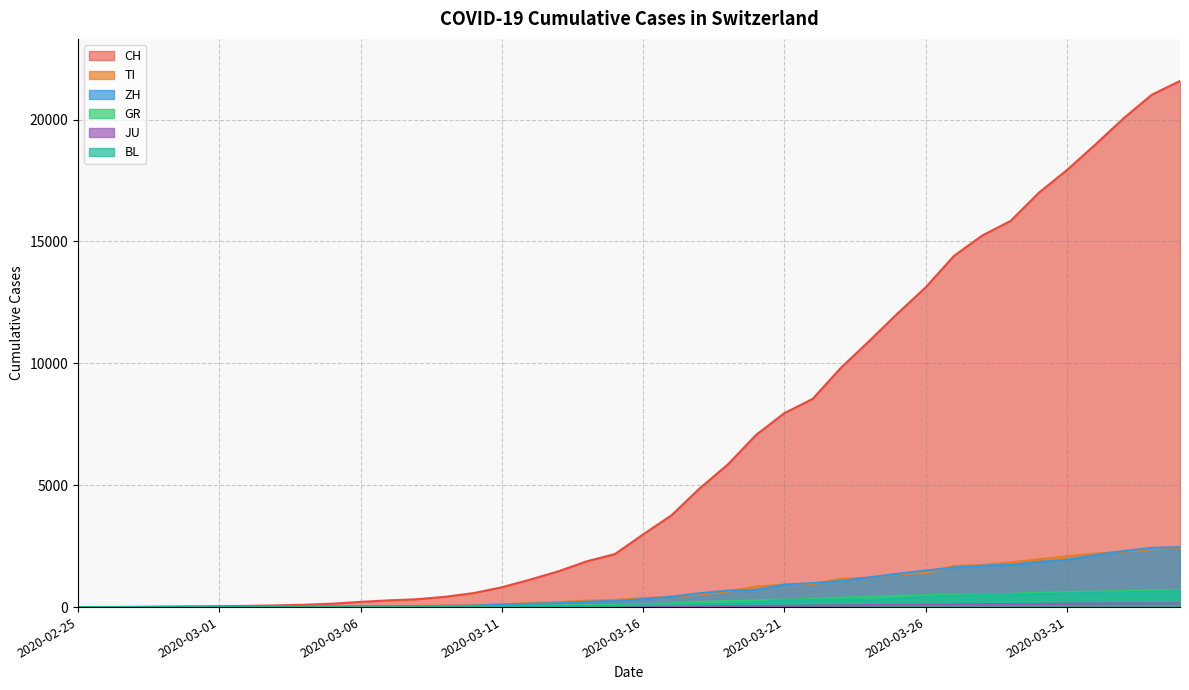

True or false: GR and CH intersect in this chart.

False